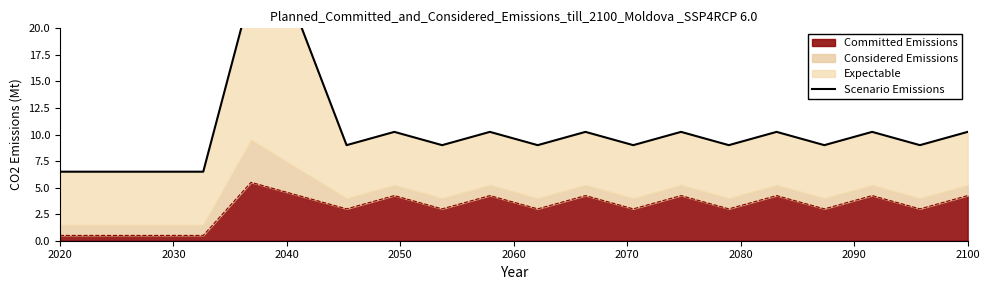

What is the lowest value of the Committed Emissions series?

0.5